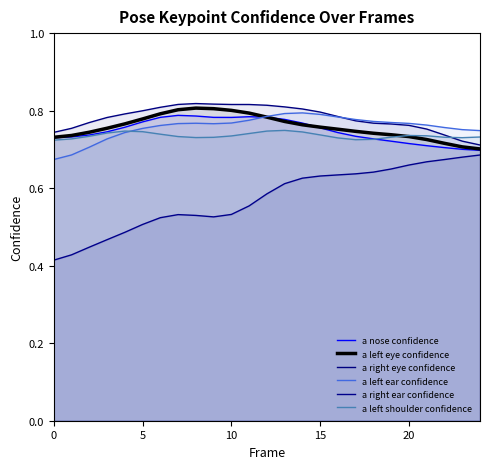

Which category has the highest value in the a left ear confidence series?

14